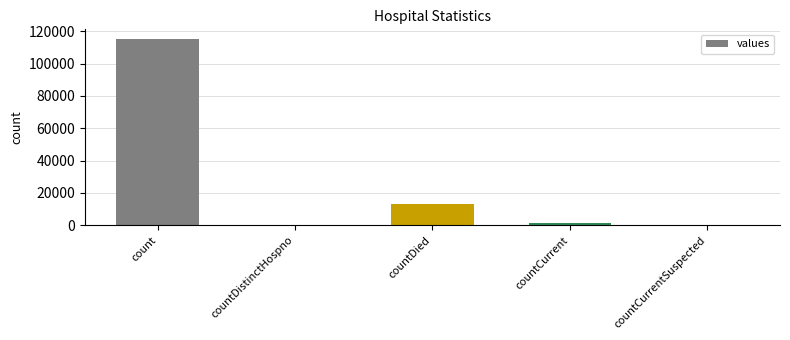

Reading right to left, list all the values displayed in this chart.

0	1383	13343	0	115379